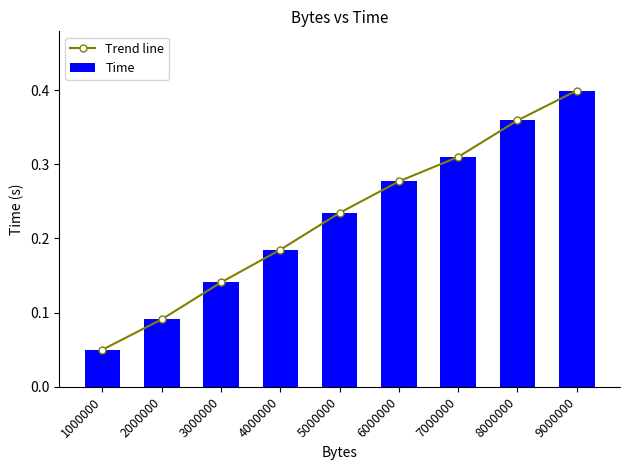

At which label does Trend line reach its peak?

9000000